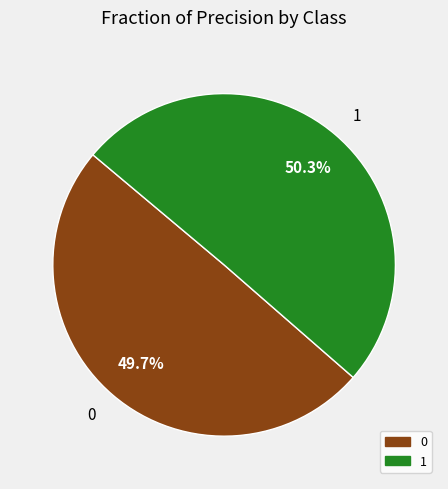

How many slices are in this pie chart?

2